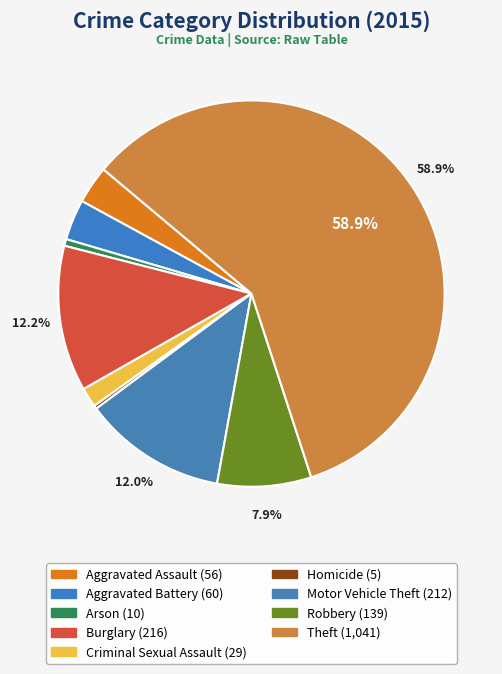

Does Homicide account for over 50% of the chart?

No